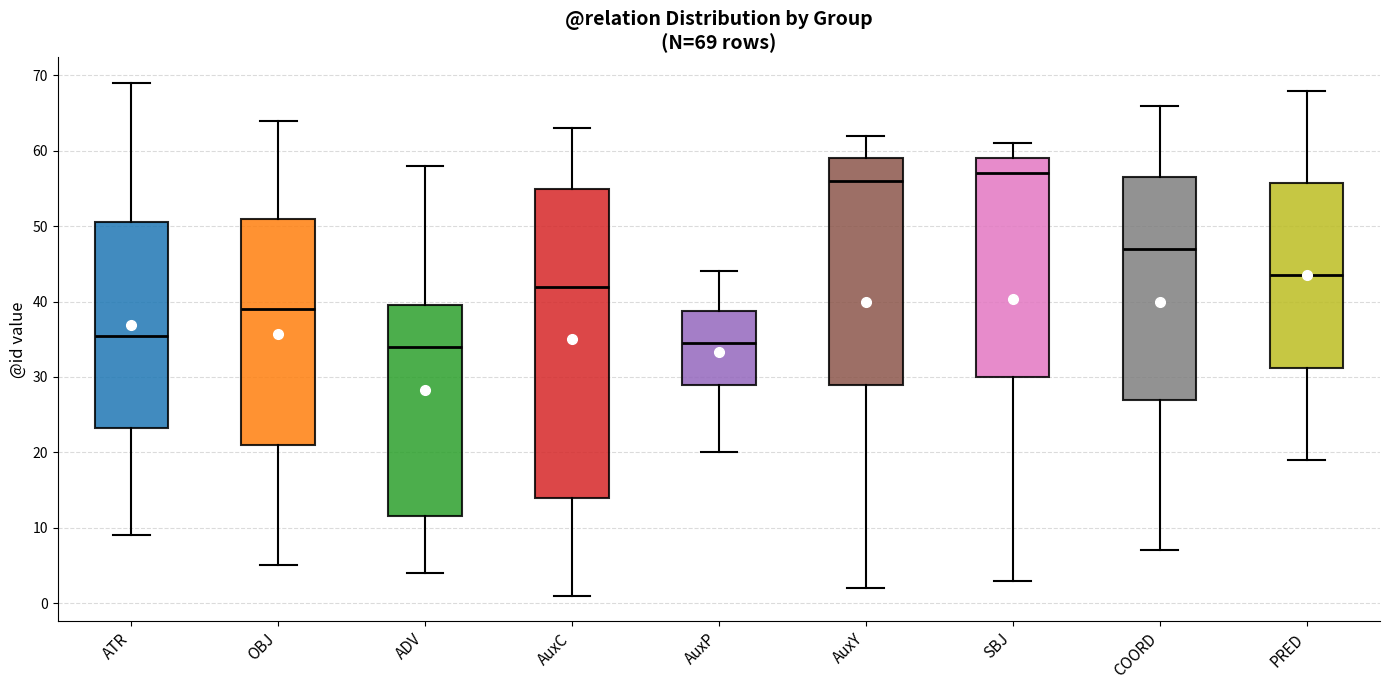

Comparing the boxes themselves (not the whiskers), which one is the tallest?

AuxC